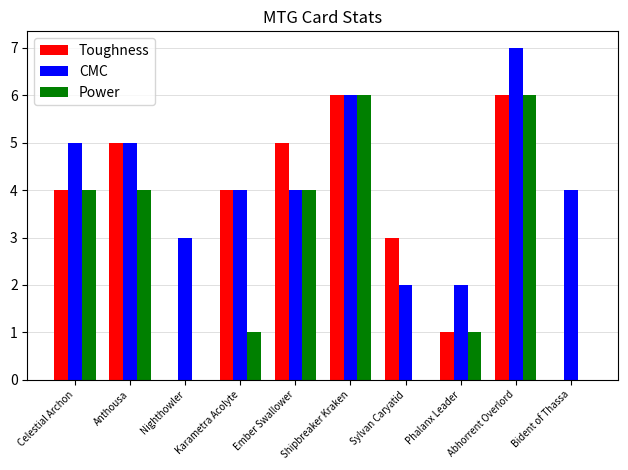

Is it true that Power equals -4 at Nighthowler?

False